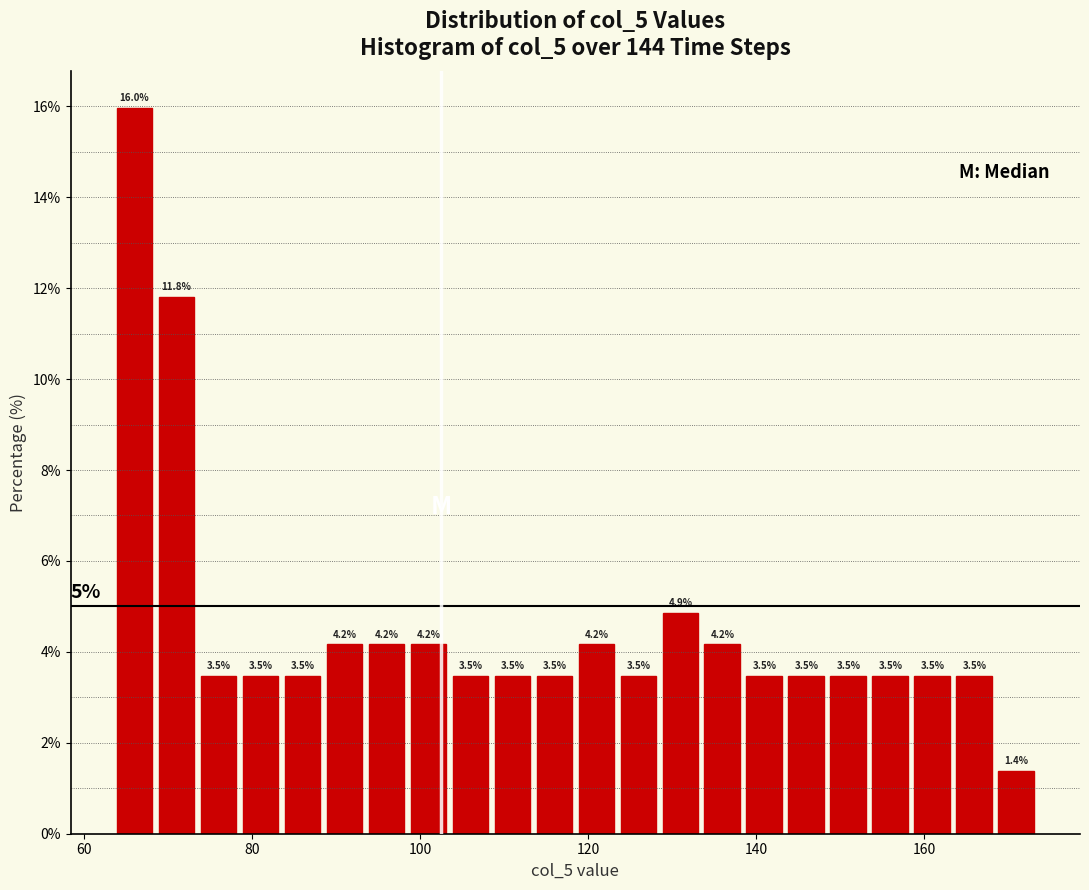

Read against the x-axis, roughly where is the centre of the tallest bar?

66